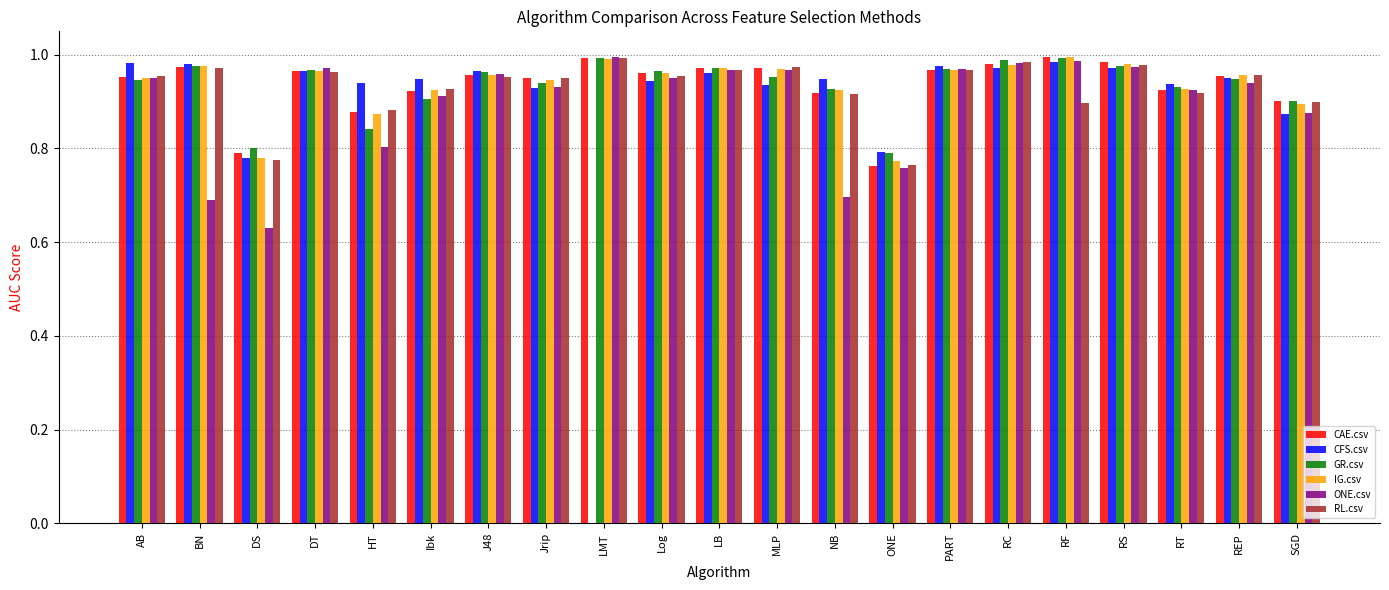

What is the total value across all series at Jrip?

5.6